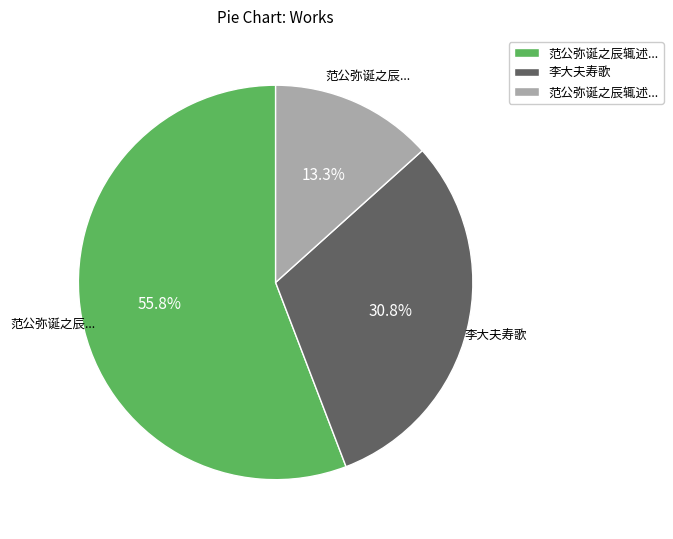

Is there any slice that represents more than half of the pie?

Yes